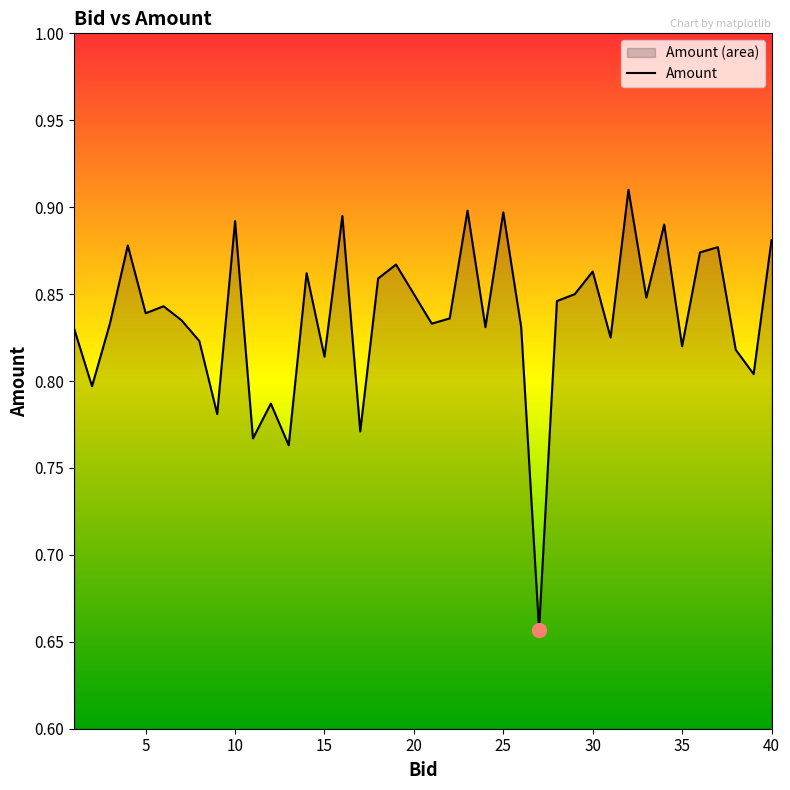

At which category does the chart reach its peak across all series?

32